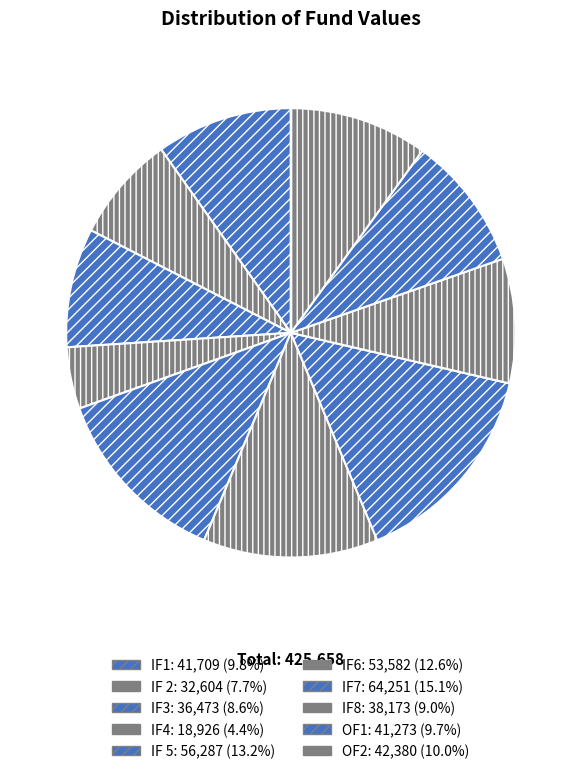

To the nearest percent, what percentage of the pie is IF3?

9%